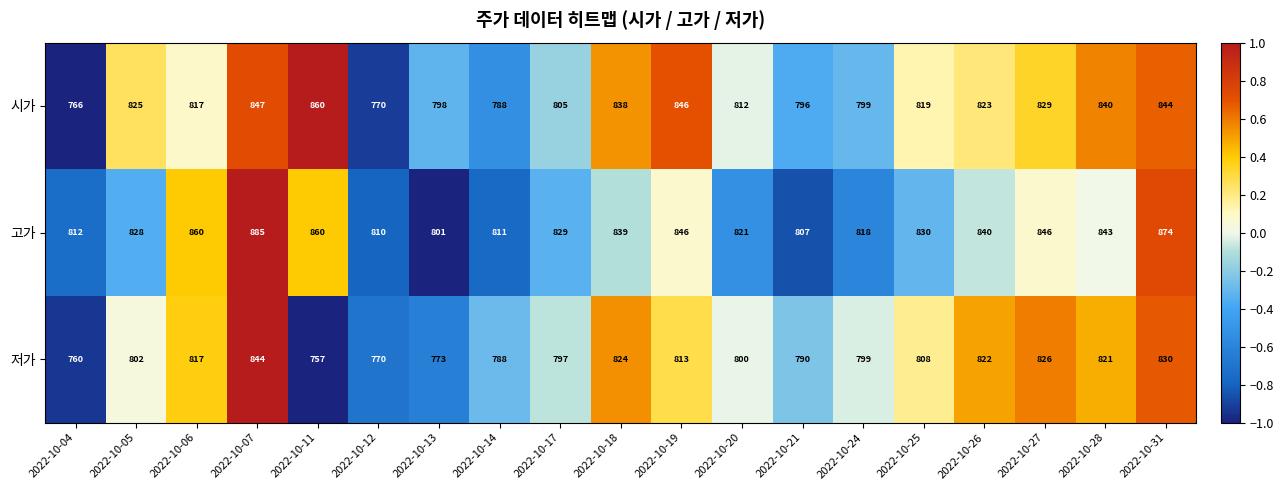

Between 2022-10-19 and 2022-10-24, which series saw the biggest shift?

시가